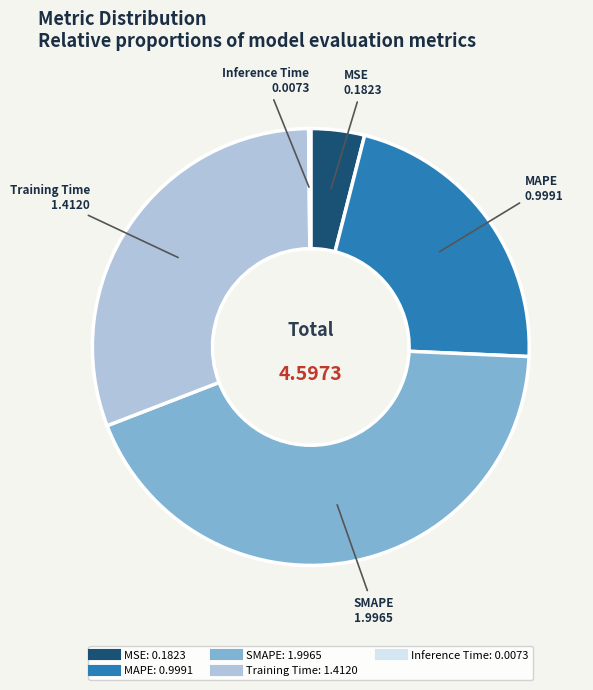

What is the largest slice in the pie chart?

SMAPE